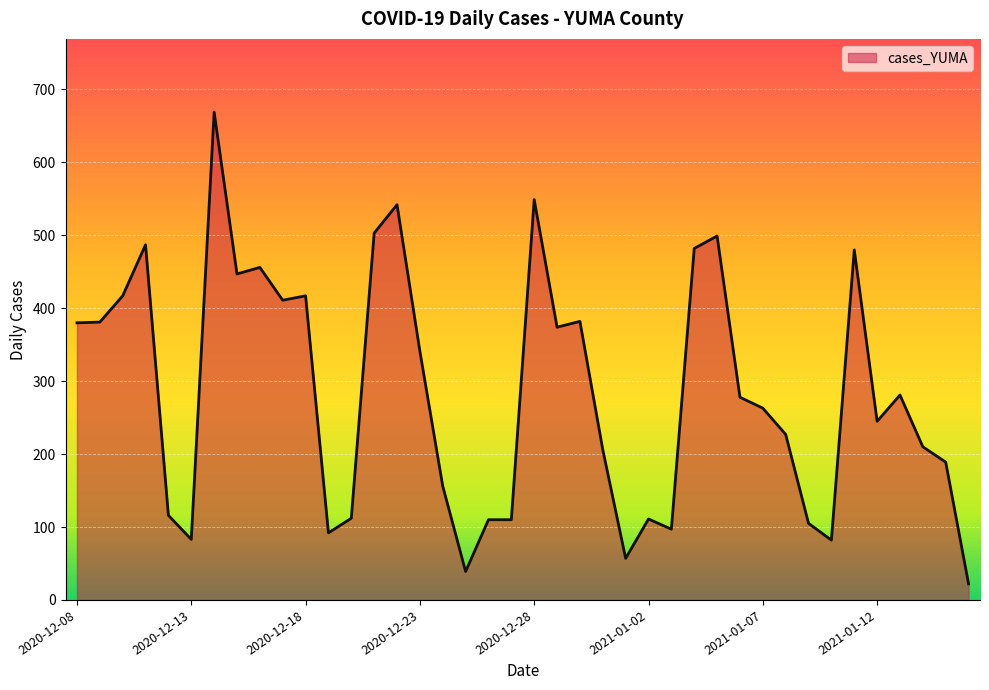

How many series are shown in this chart?

1